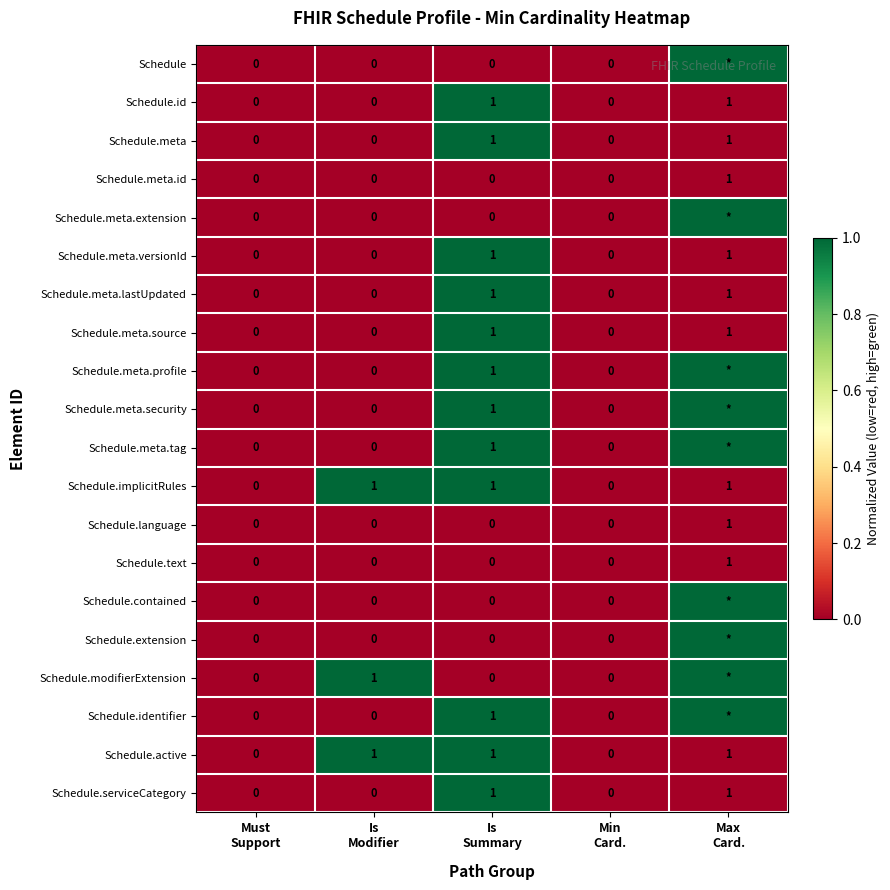

How many data points in Schedule.id are above 0?

2